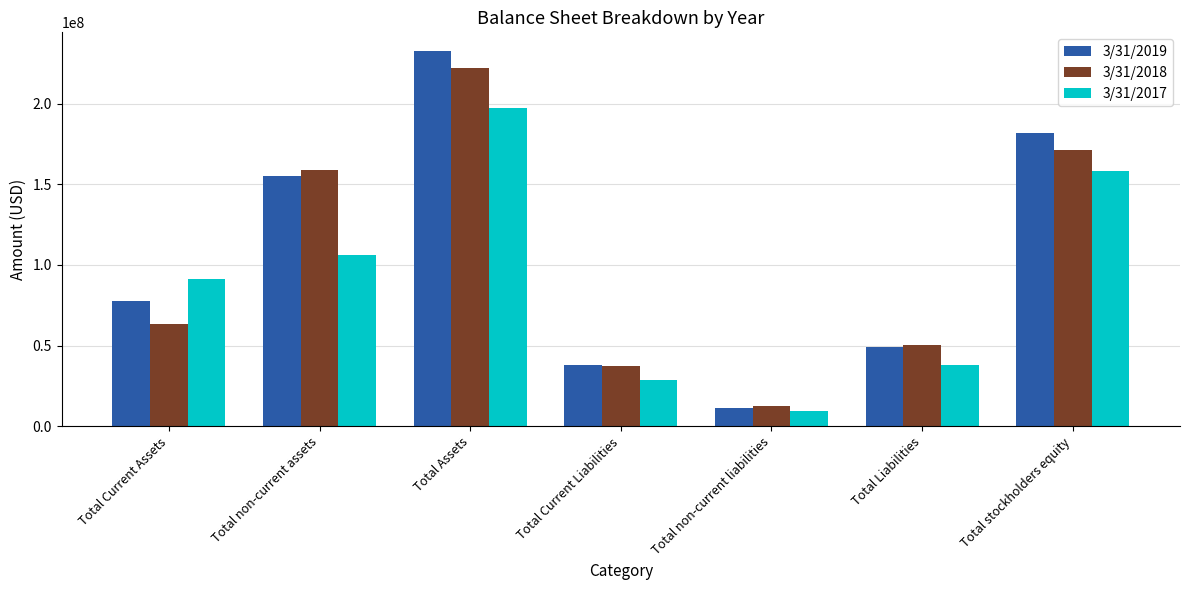

At which category is the sum across all series the highest?

Total Assets